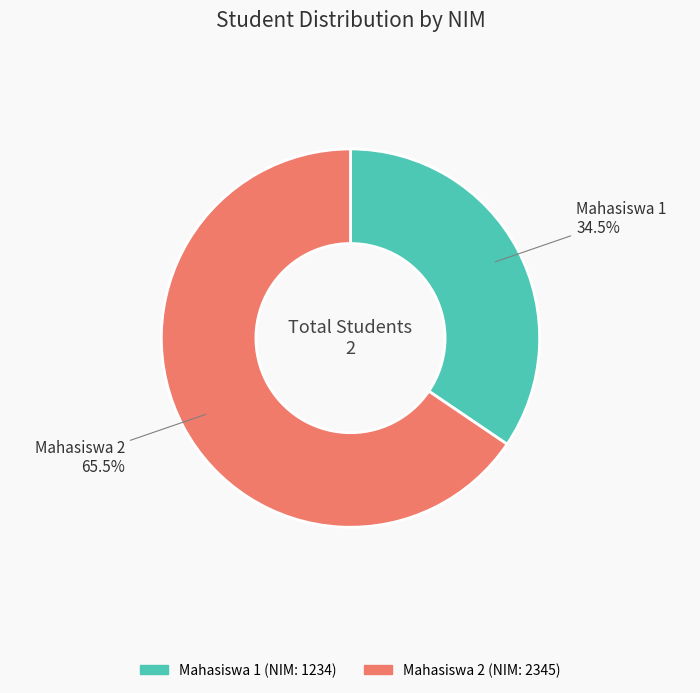

Does Mahasiswa 2 represent more than half of the total?

Yes